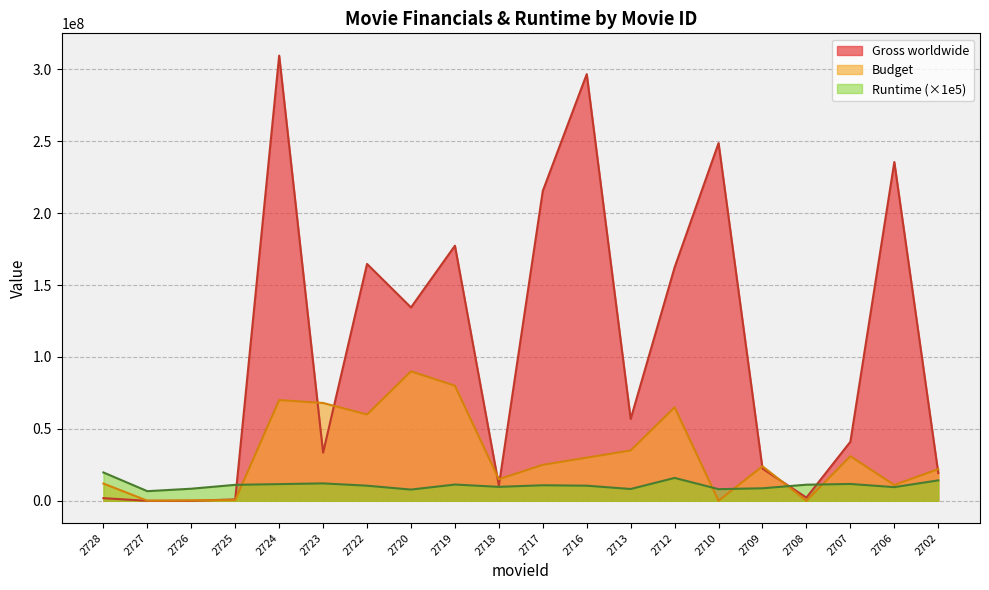

What is the approximate value of Gross worldwide at 2713?

56870414